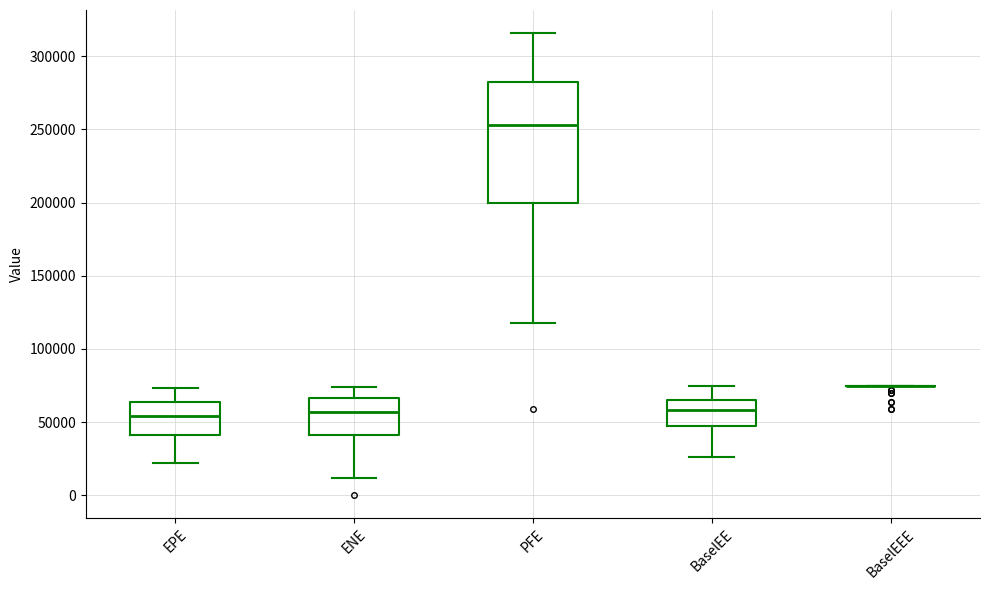

Reading left to right, read every box against the y-axis: the position of its median line, the range the box covers, and the ends of its whiskers. The values are not printed on the chart, so give them approximately, as read against the axis.

EPE: median 55000, box 40000 to 65000, whiskers 20000 to 75000
ENE: median 55000, box 40000 to 65000, whiskers 10000 to 75000
PFE: median 255000, box 200000 to 280000, whiskers 120000 to 315000
BaselEE: median 60000, box 45000 to 65000, whiskers 25000 to 75000
BaselEEE: box collapsed to a line at 75000, whiskers 75000 to 75000